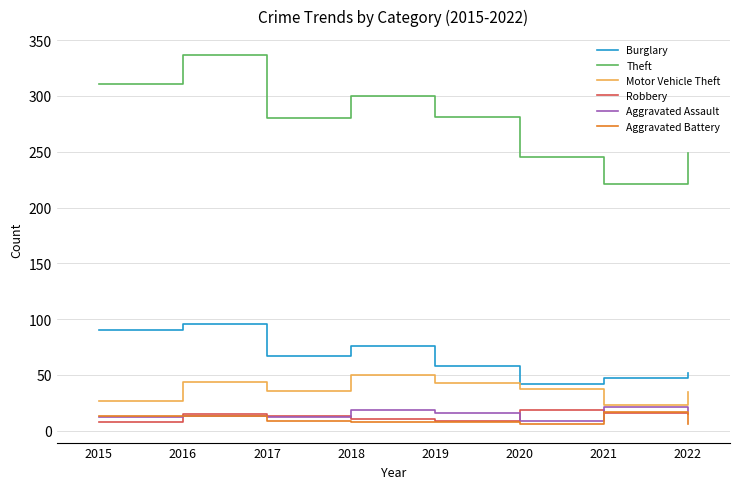

True or false: Burglary and Aggravated Assault intersect in this chart.

False